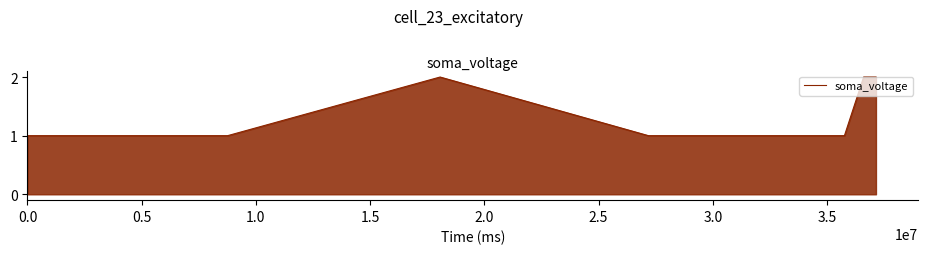

Count the number of categories in the chart.

7